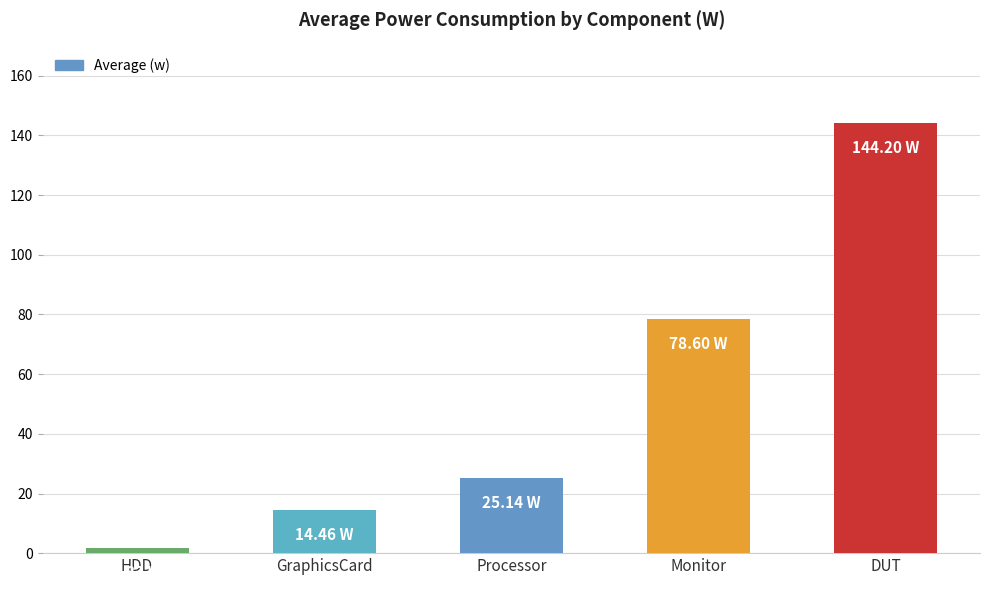

Reading left to right, what are all the values shown in this chart?

HDD=1.8	GraphicsCard=14.5	Processor=25.1	Monitor=78.6	DUT=144.2